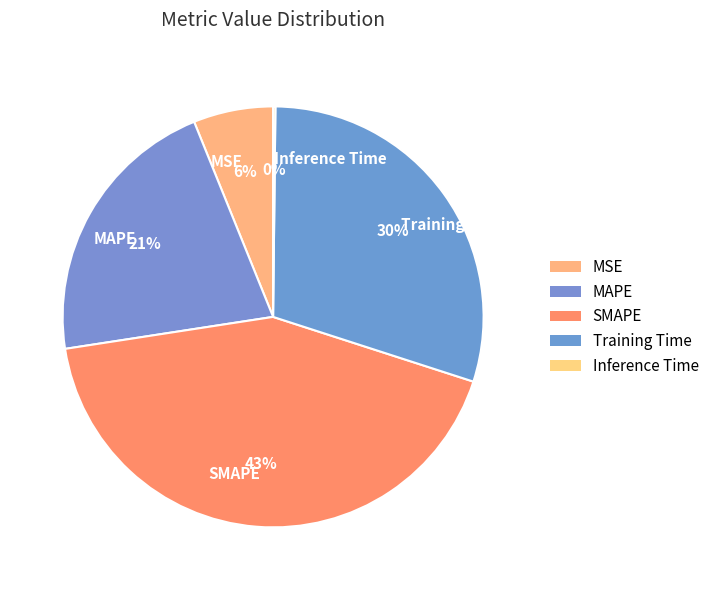

Is it true that MSE is 6% of the pie?

True